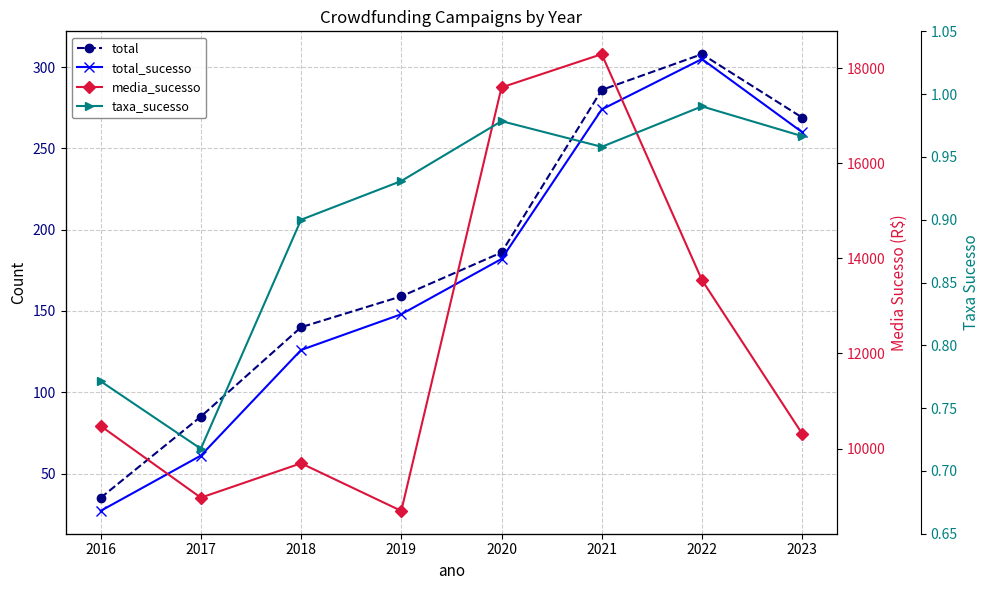

What is the value of the total point at the 5th from the left?

186.0